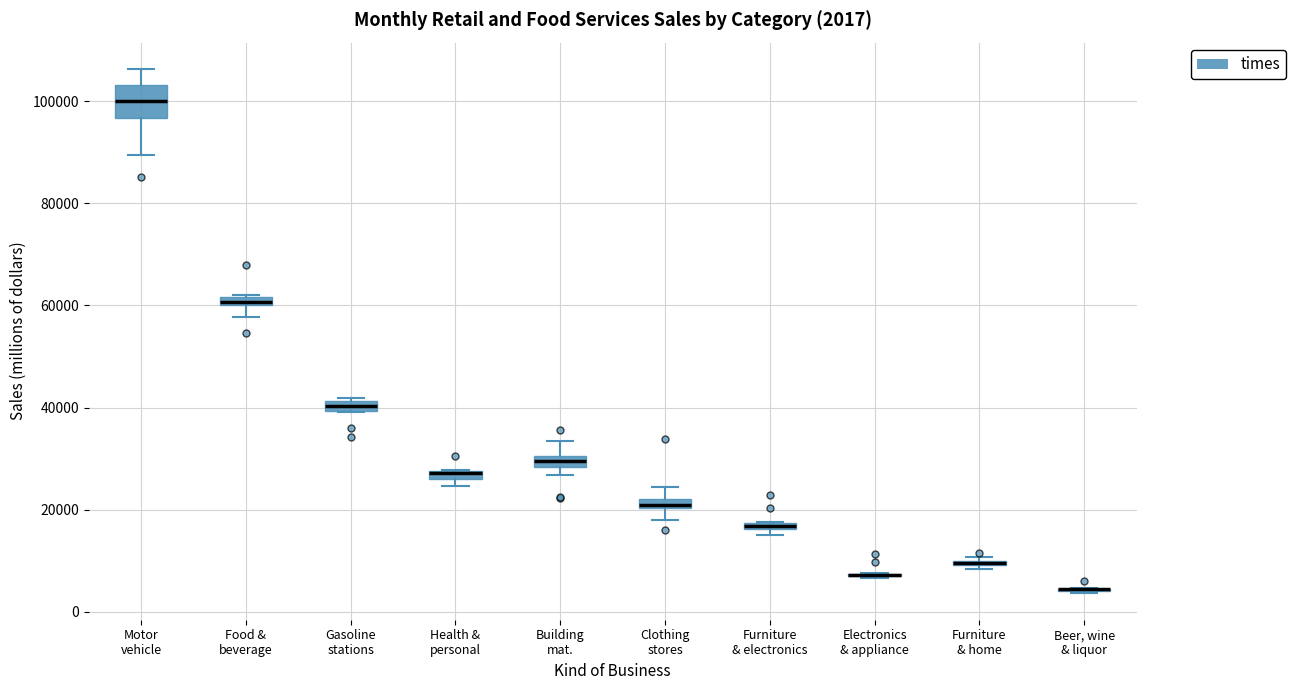

Comparing the boxes themselves (not the whiskers), which one is the tallest?

Motor vehicle